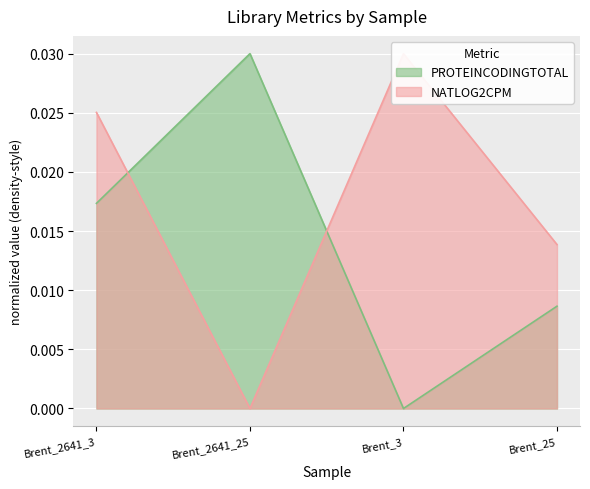

How many interior local peaks does the PROTEINCODINGTOTAL series have?

1